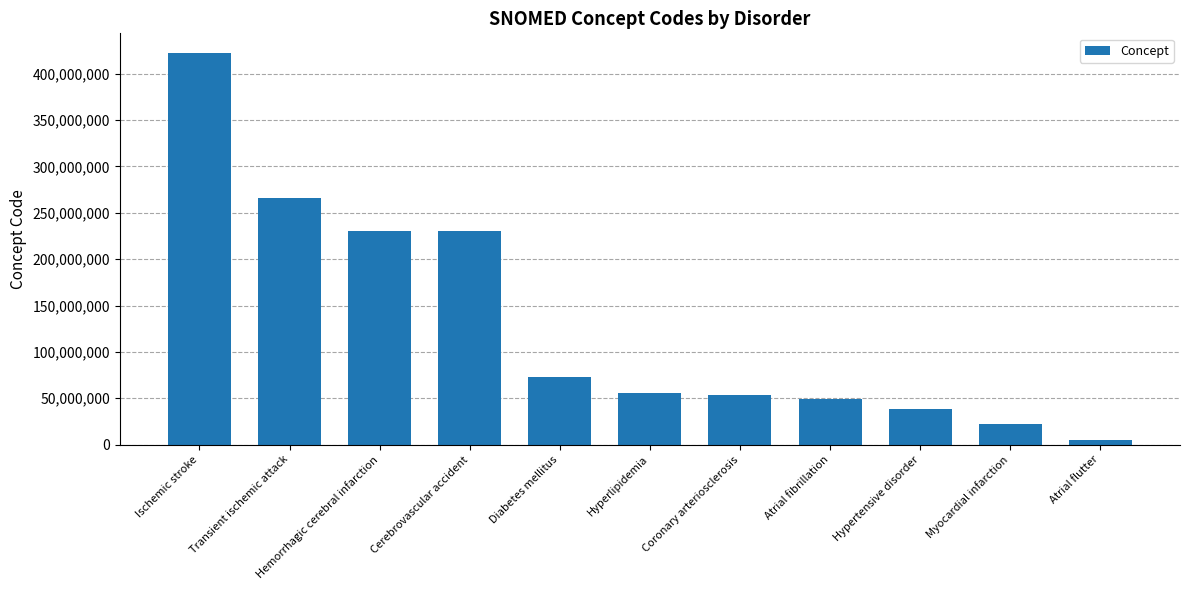

Read the value at Hypertensive disorder, to the nearest 100.

38341000